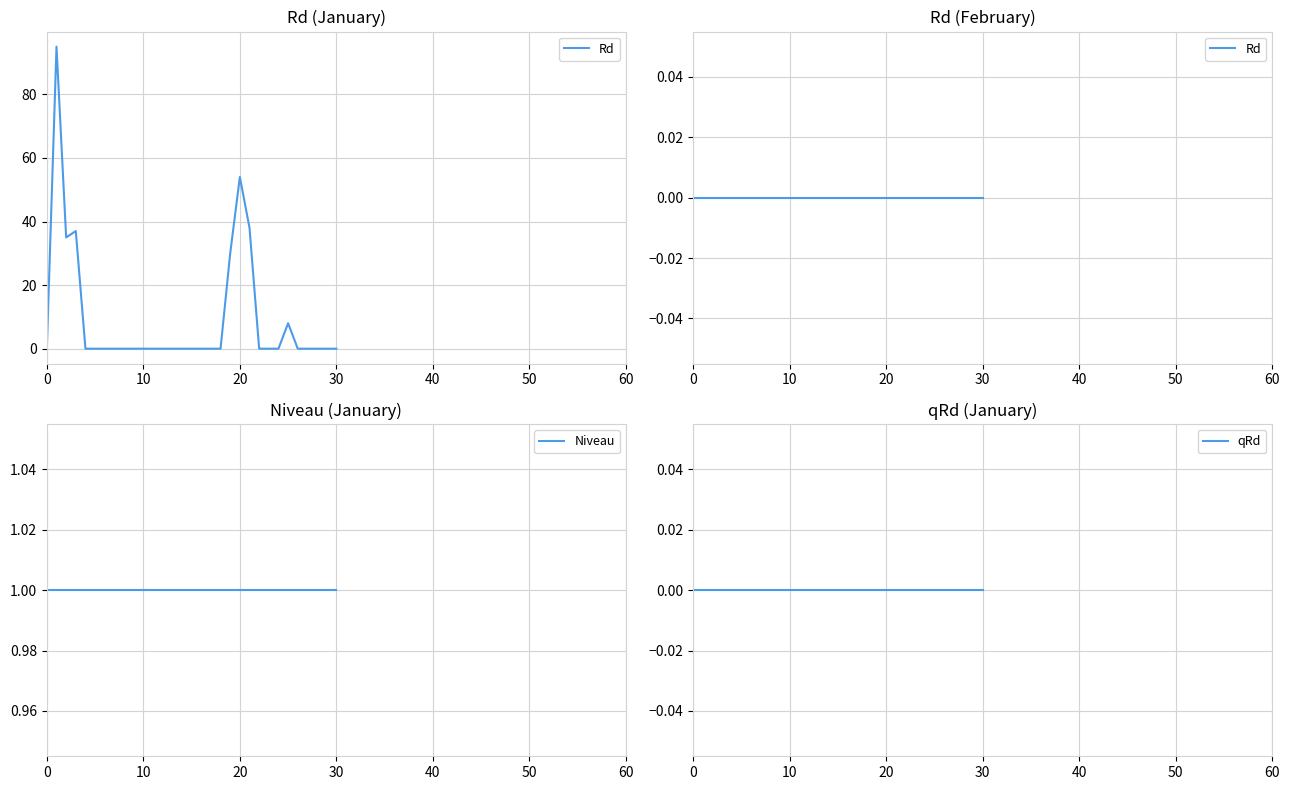

What are all the series names shown in the legend?

Rd, Niveau, qRd